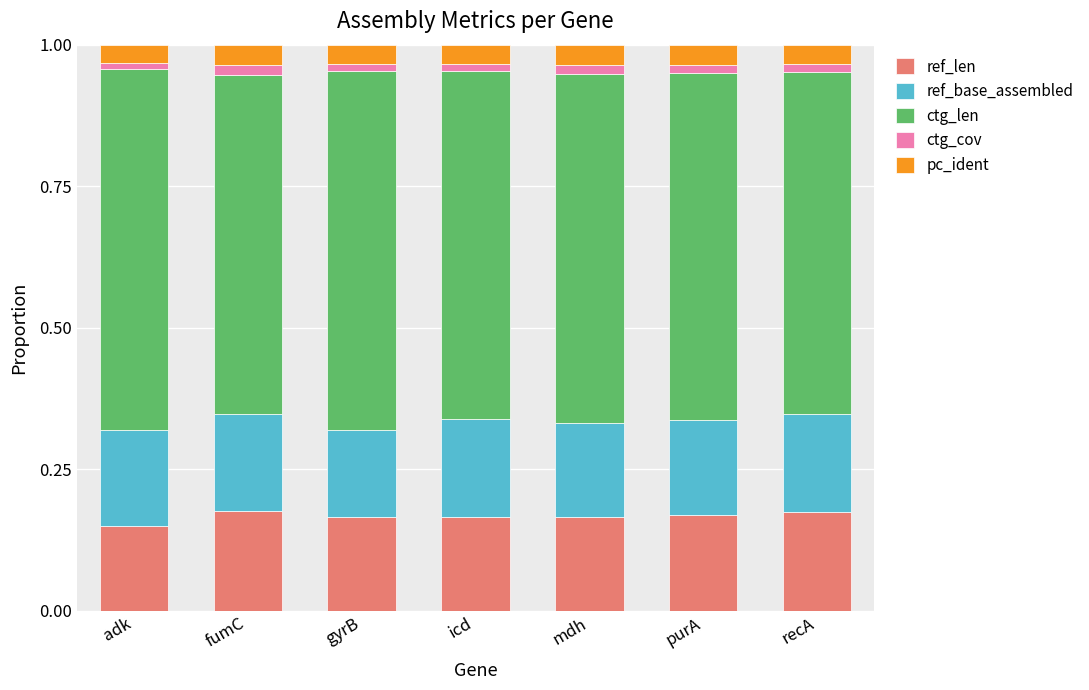

How many bars are there in total?

7